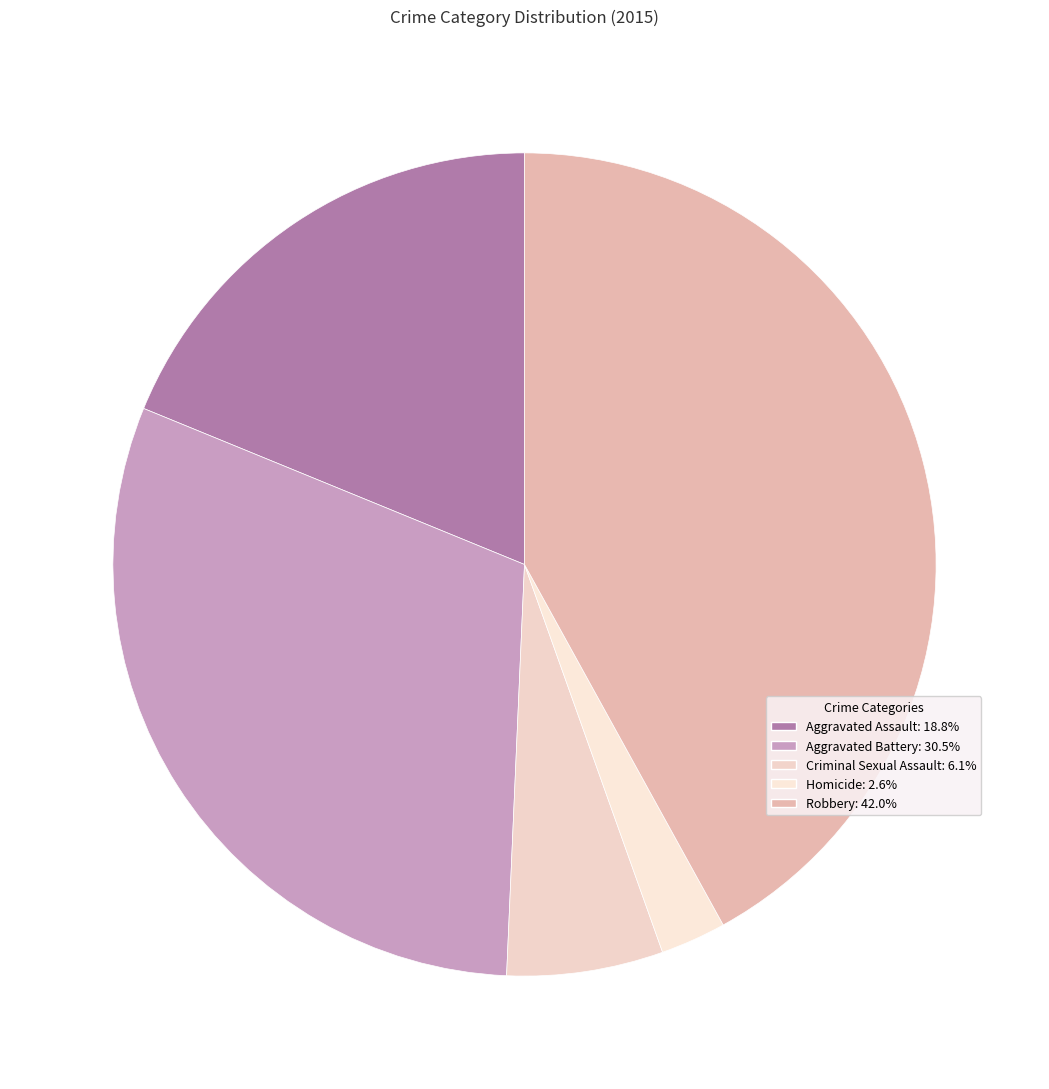

Combined, do Aggravated Assault and Homicide account for over 50%?

No